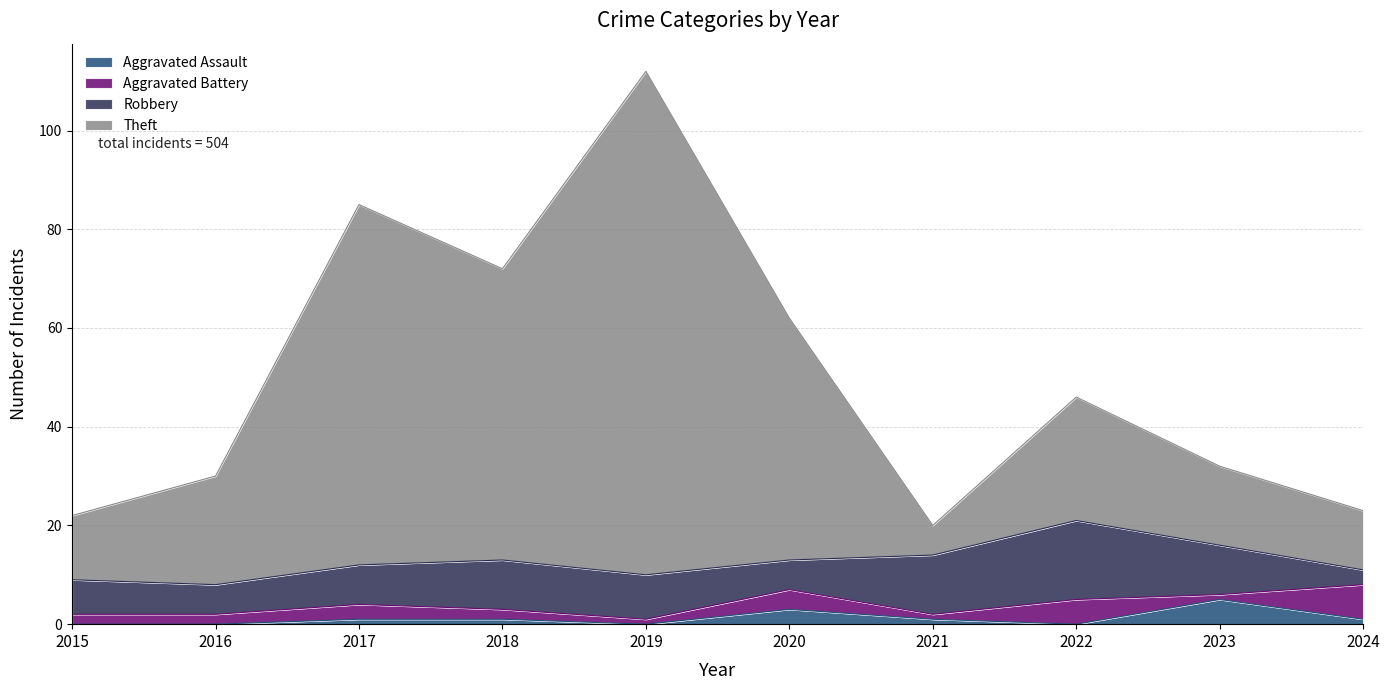

True or false: Theft and Aggravated Assault cross at least once.

False